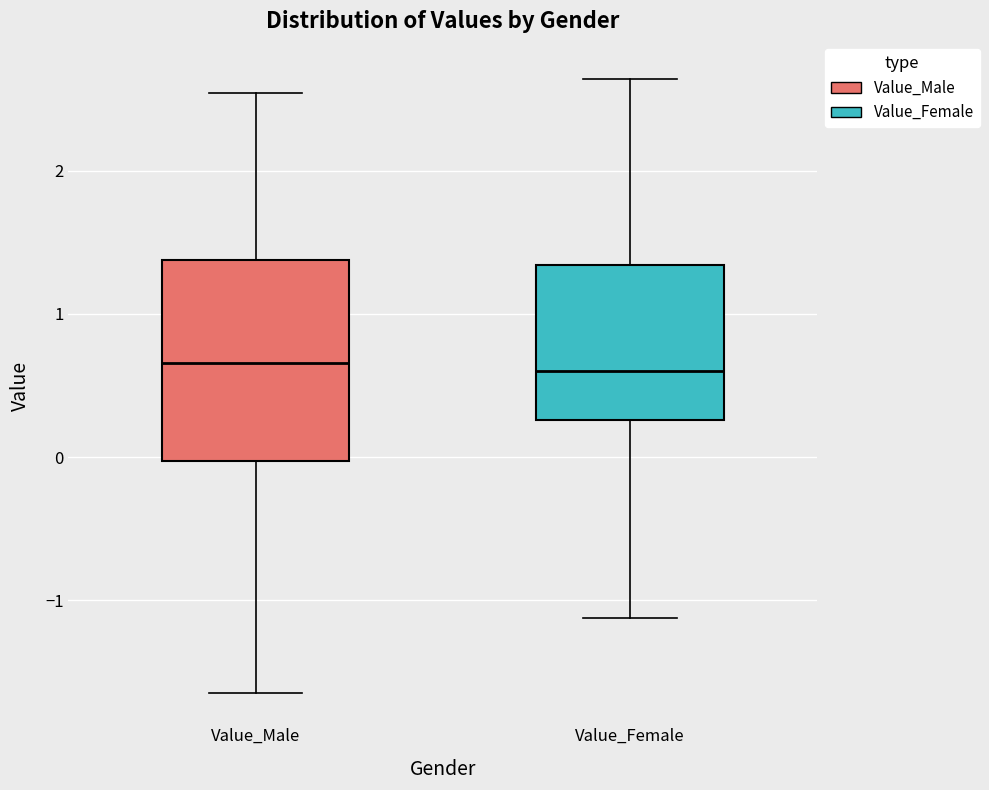

Reading left to right, read every box against the y-axis: the position of its median line, the range the box covers, and the ends of its whiskers. The values are not printed on the chart, so give them approximately, as read against the axis.

Value_Male: median 0.7, box 0.0 to 1.4, whiskers -1.6 to 2.5
Value_Female: median 0.6, box 0.3 to 1.3, whiskers -1.1 to 2.6